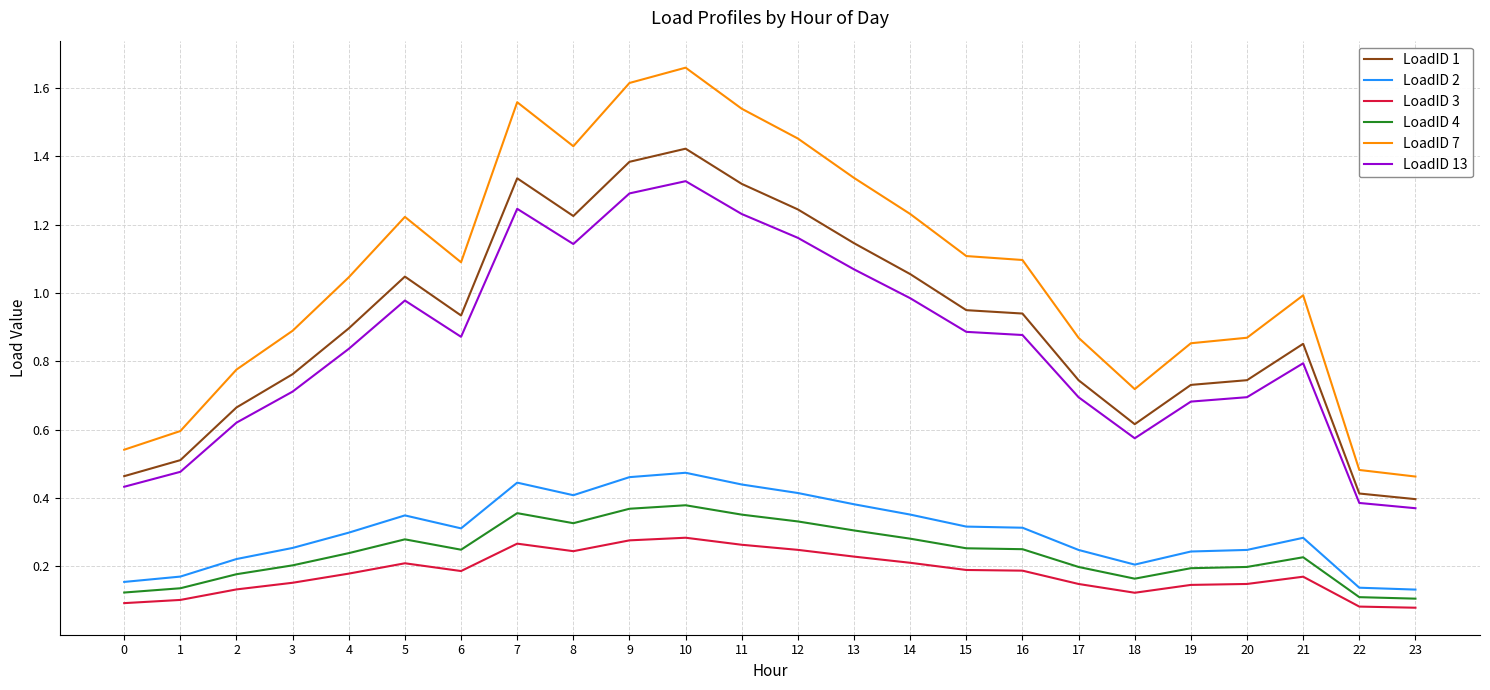

Is this an area chart (filled region under the line)?

No